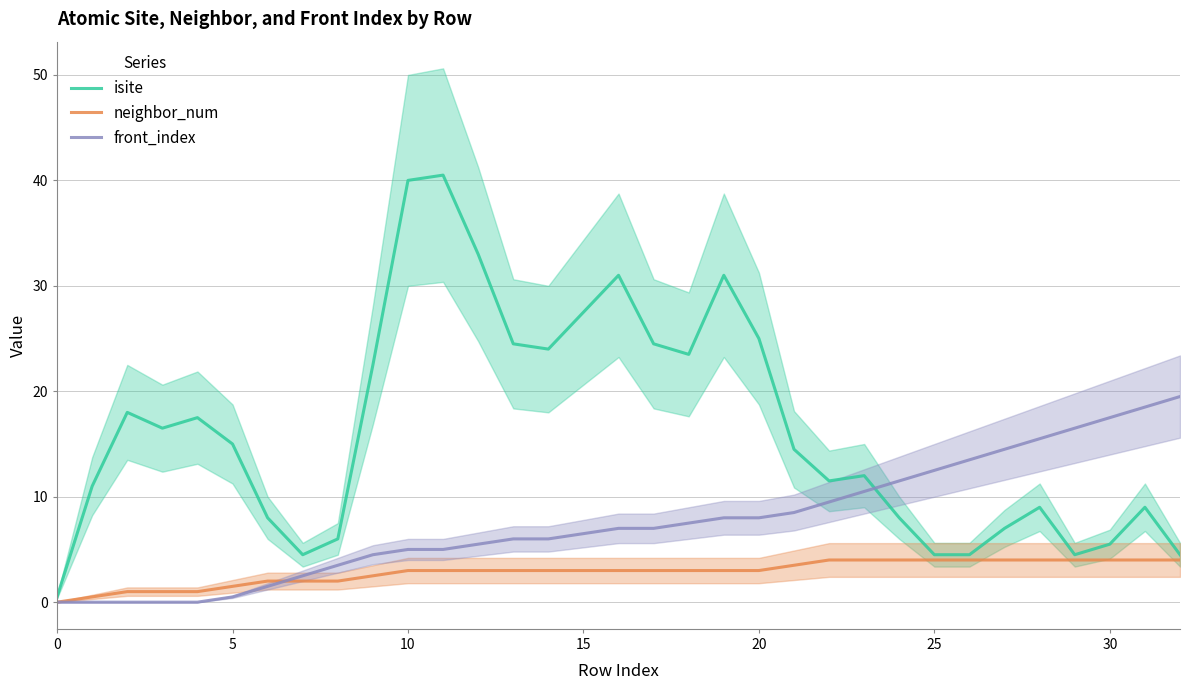

What is the value of the neighbor_num point at the 28th from the left?

4.0